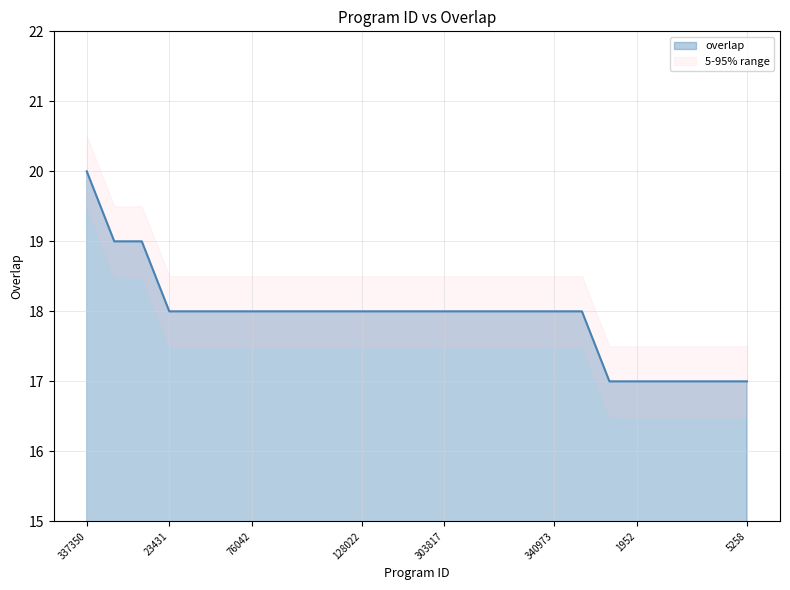

Reading left to right, list all the values displayed in this chart.

20	19	19	18	18	18	18	18	18	18	18	18	18	18	18	18	18	18	18	17	17	17	17	17	17